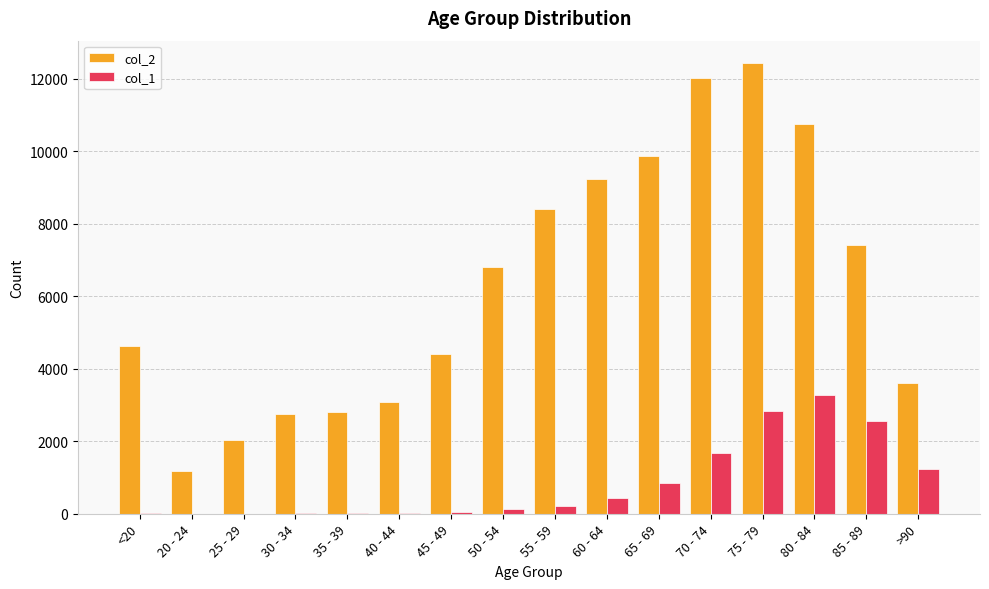

How many series are shown in this chart?

2